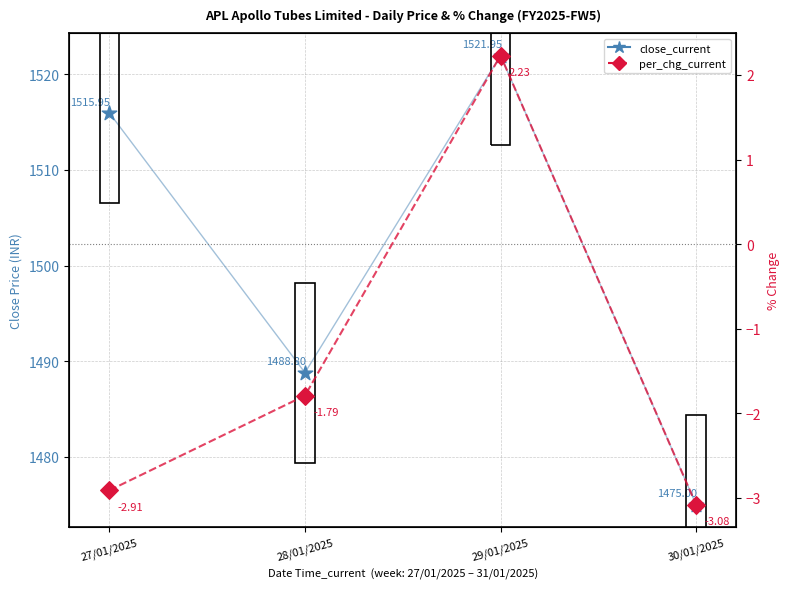

What are all the series names shown in the legend?

close_current, per_chg_current